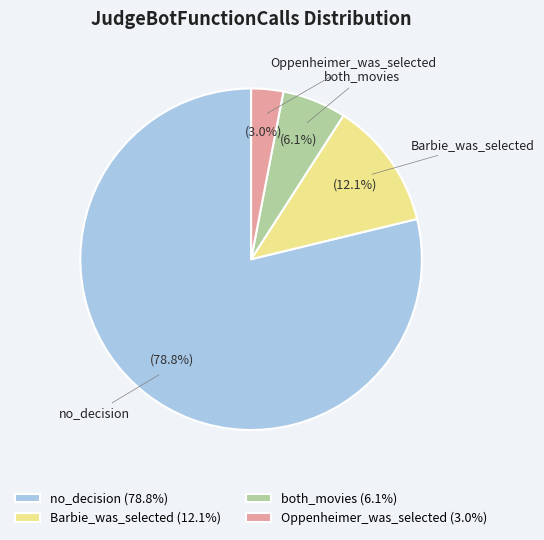

Which has a higher value, no_decision or Oppenheimer_was_selected?

no_decision